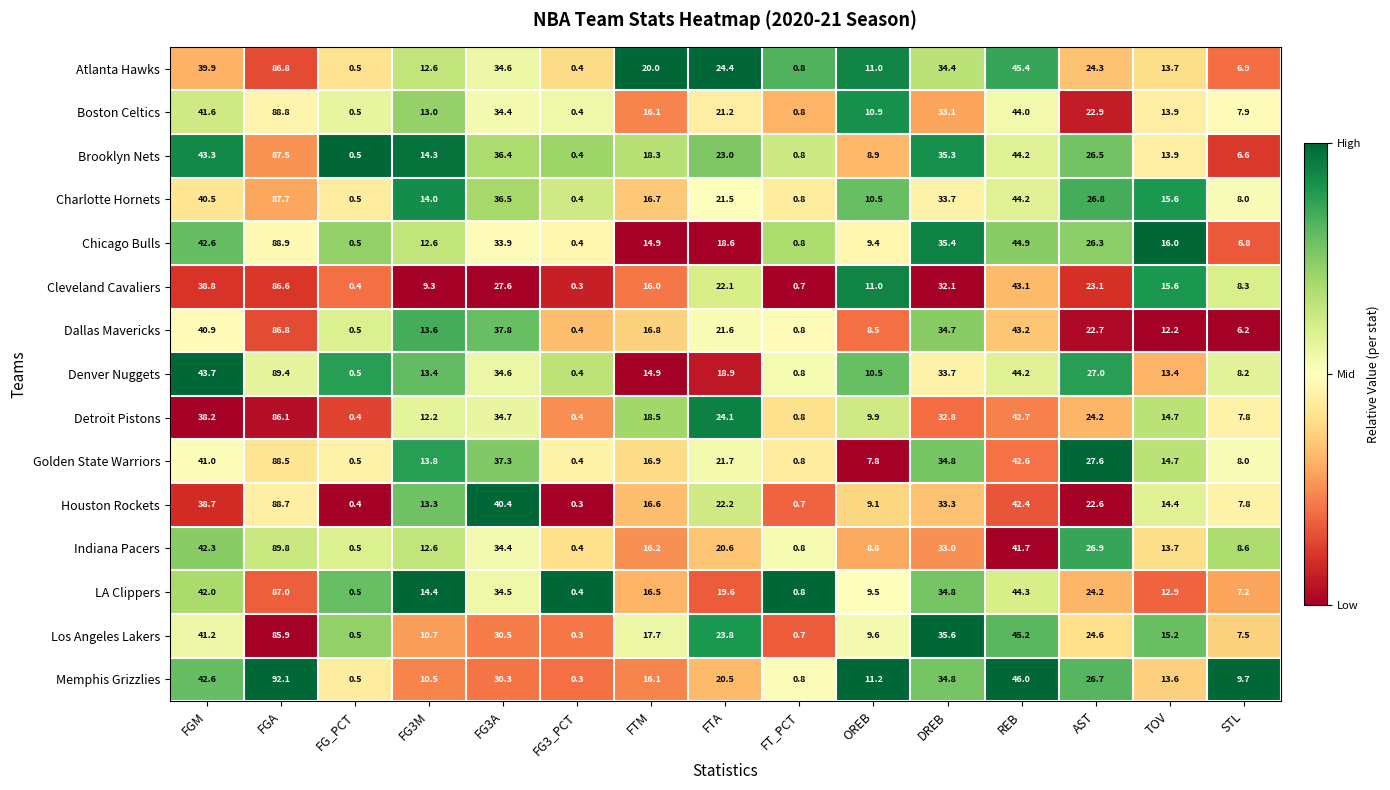

Where is Houston Rockets nearest to the value 44?

REB